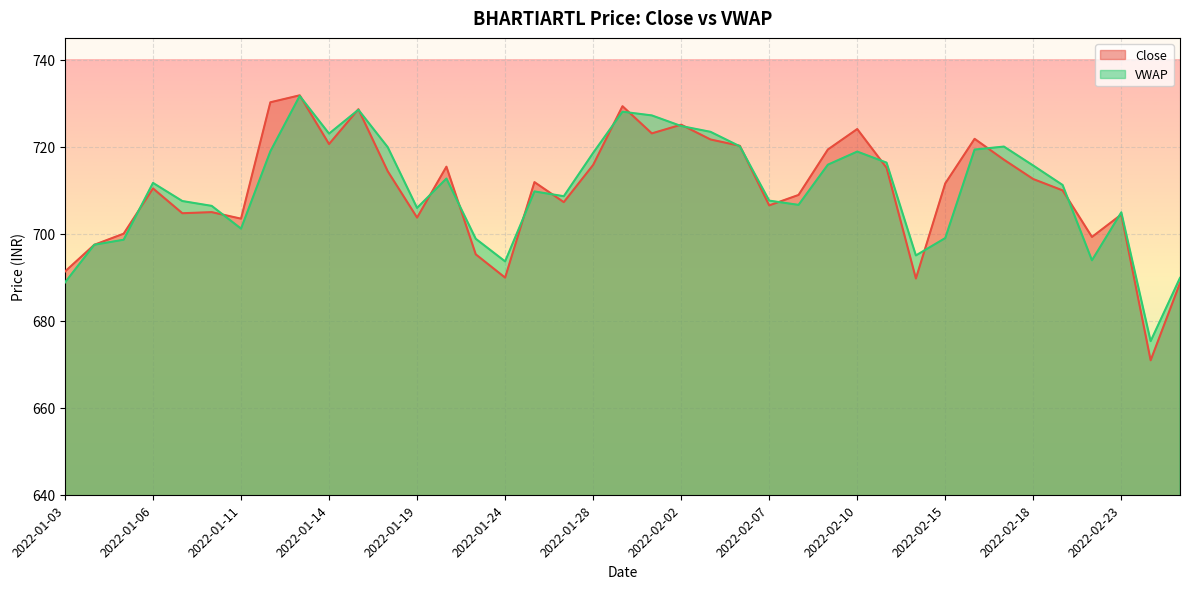

What is the sum of the VWAP values at 2022-01-14 and 2022-01-19?

1428.9